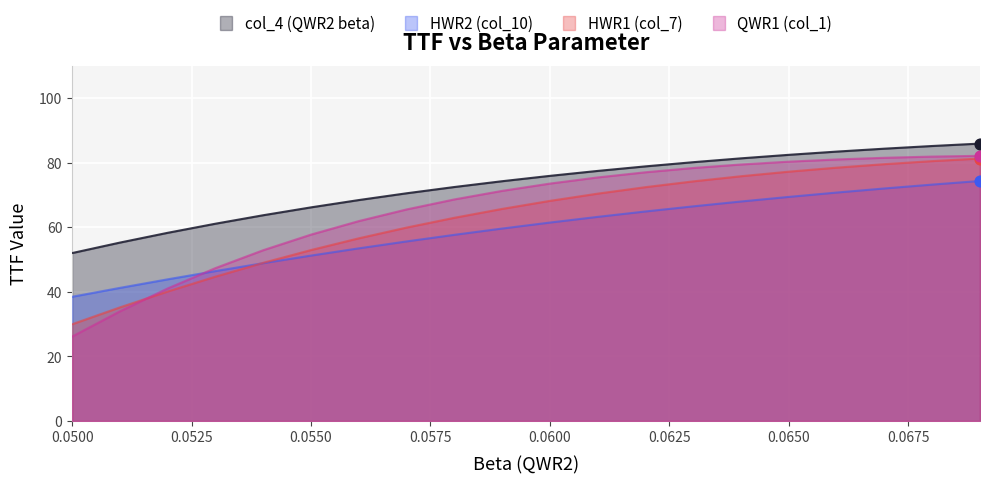

At how many categories does at least one series exceed 36?

20